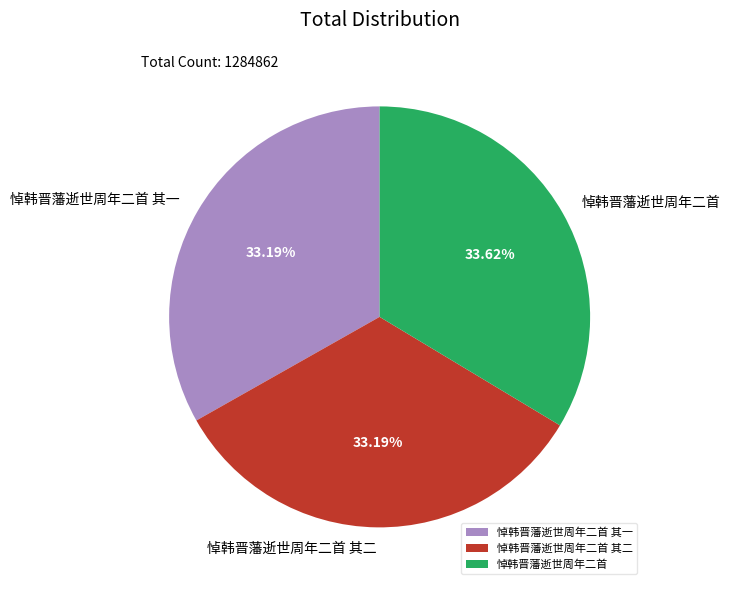

Approximately how many times larger is the value at 悼韩晋藩逝世周年二首 其一 compared to 悼韩晋藩逝世周年二首?

1.0